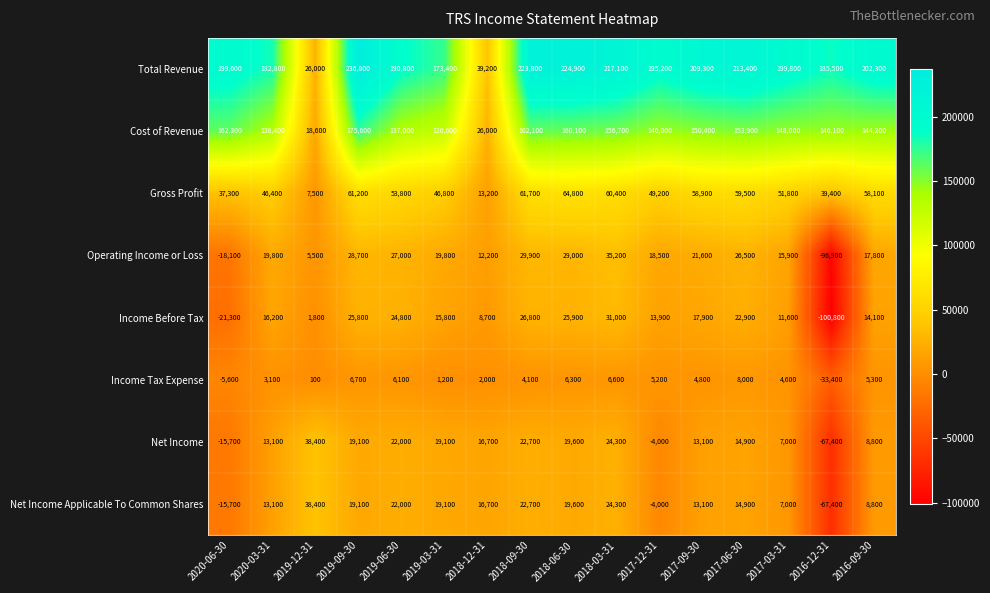

What is the average value of the Operating Income or Loss series?

12025